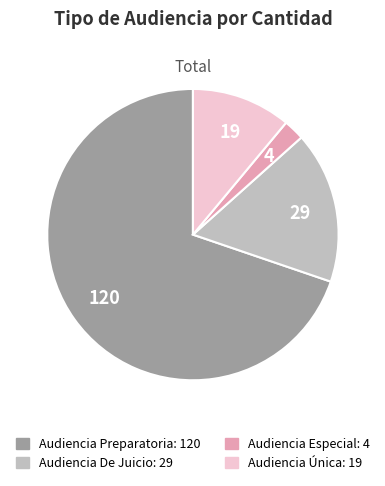

What is the majority slice?

Audiencia Preparatoria